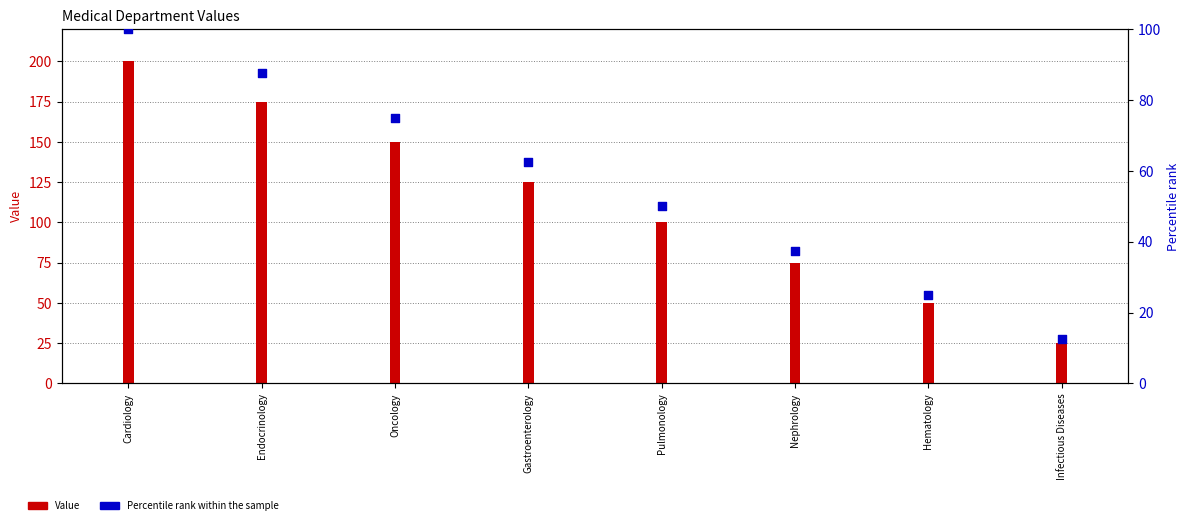

Approximately how many times larger is the value at Pulmonology compared to Cardiology?

0.5